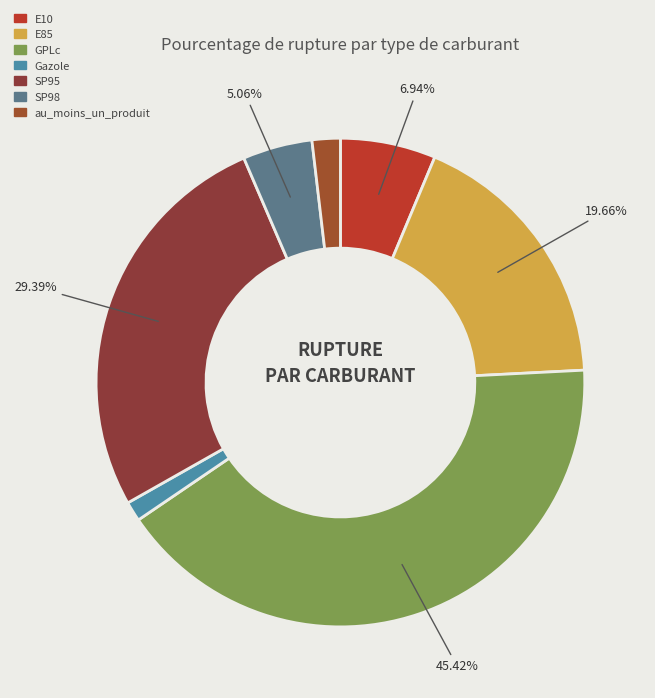

Which has a higher value, E85 or SP95?

SP95